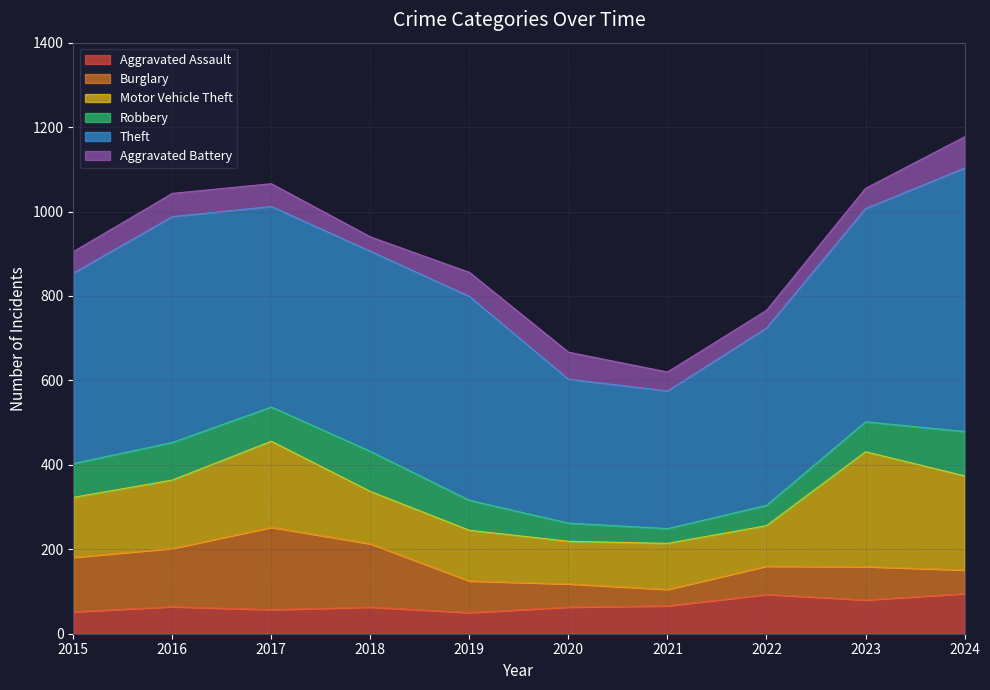

What is the value of the Theft point at the 1st from the left?

451